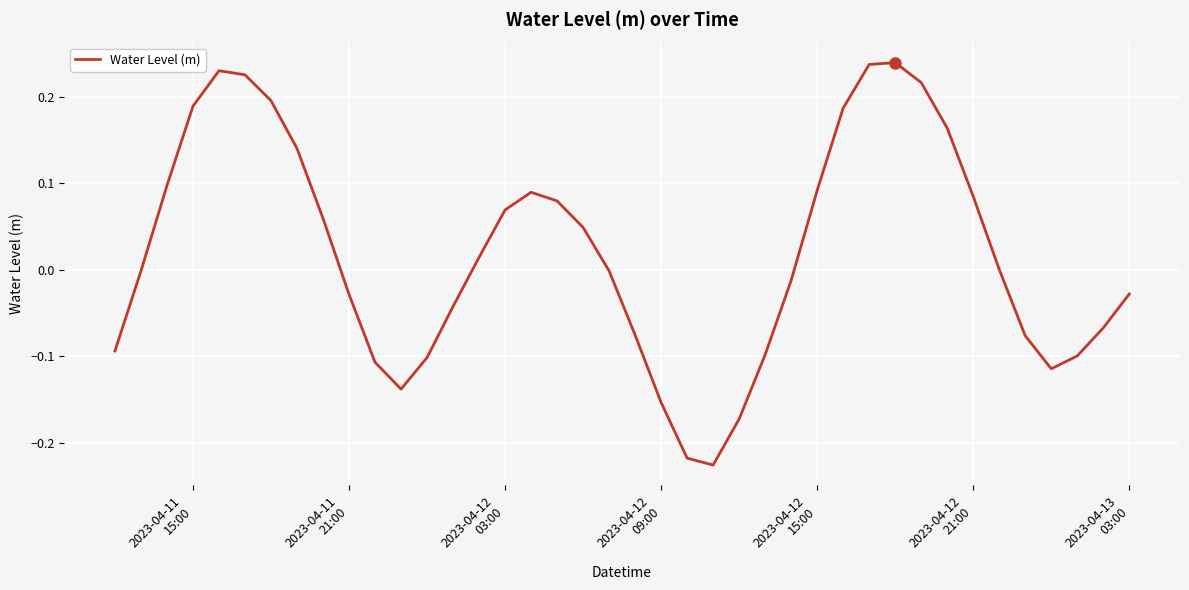

What is the difference between the maximum and minimum values?

0.5